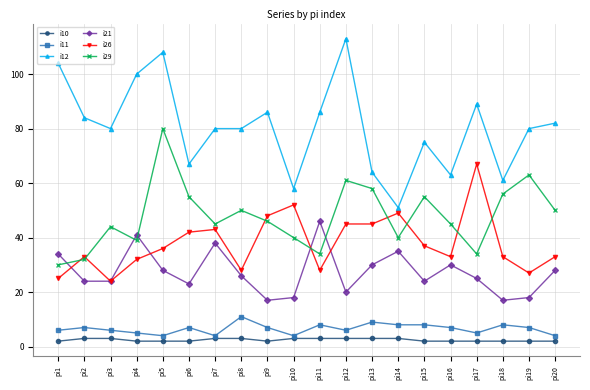

Which category has the highest value in the i21 series?

pi11